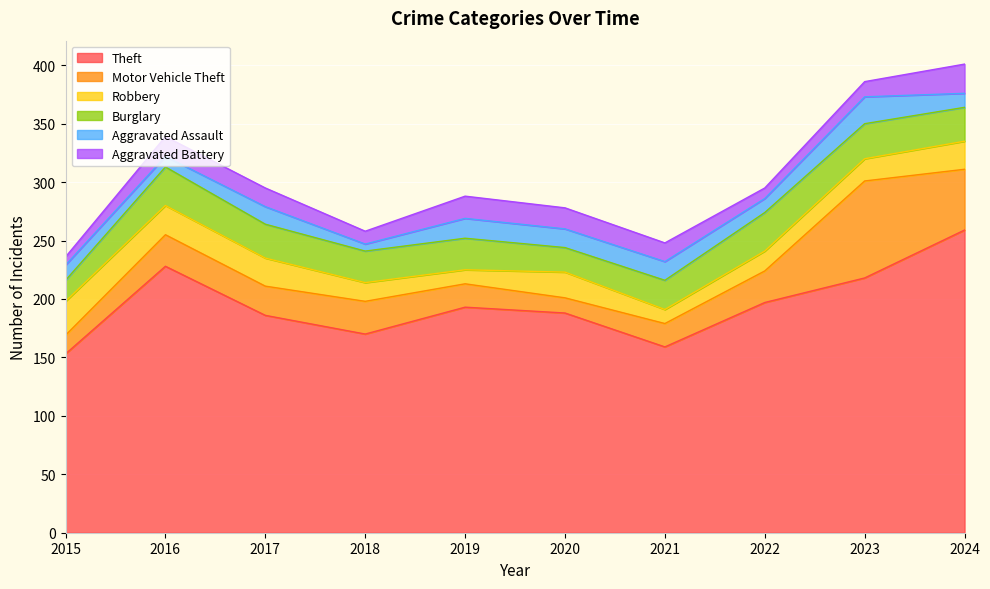

Reading right to left, transcribe all the data shown in this chart.

Theft: 2024=259	2023=218	2022=197	2021=159	2020=188	2019=193	2018=170	2017=186	2016=228	2015=153
Motor Vehicle Theft: 2024=52	2023=83	2022=27	2021=20	2020=13	2019=20	2018=28	2017=25	2016=27	2015=16
Robbery: 2024=24	2023=19	2022=17	2021=12	2020=22	2019=12	2018=16	2017=24	2016=25	2015=29
Burglary: 2024=29	2023=30	2022=33	2021=25	2020=21	2019=27	2018=27	2017=29	2016=33	2015=18
Aggravated Assault: 2024=12	2023=23	2022=12	2021=16	2020=16	2019=17	2018=6	2017=15	2016=9	2015=13
Aggravated Battery: 2024=25	2023=13	2022=9	2021=16	2020=18	2019=19	2018=11	2017=16	2016=17	2015=7